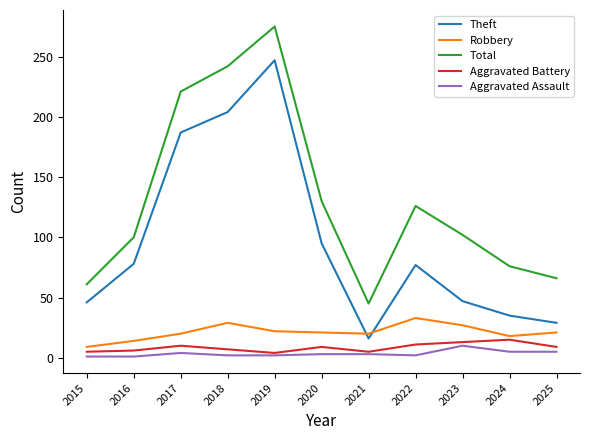

What is the total value across all series at 2018?

484